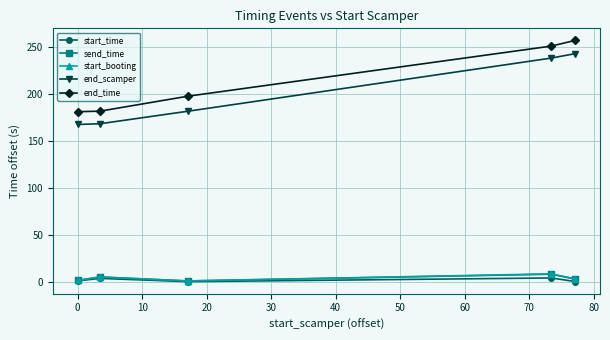

What is the highest value of the end_time series?

256.6